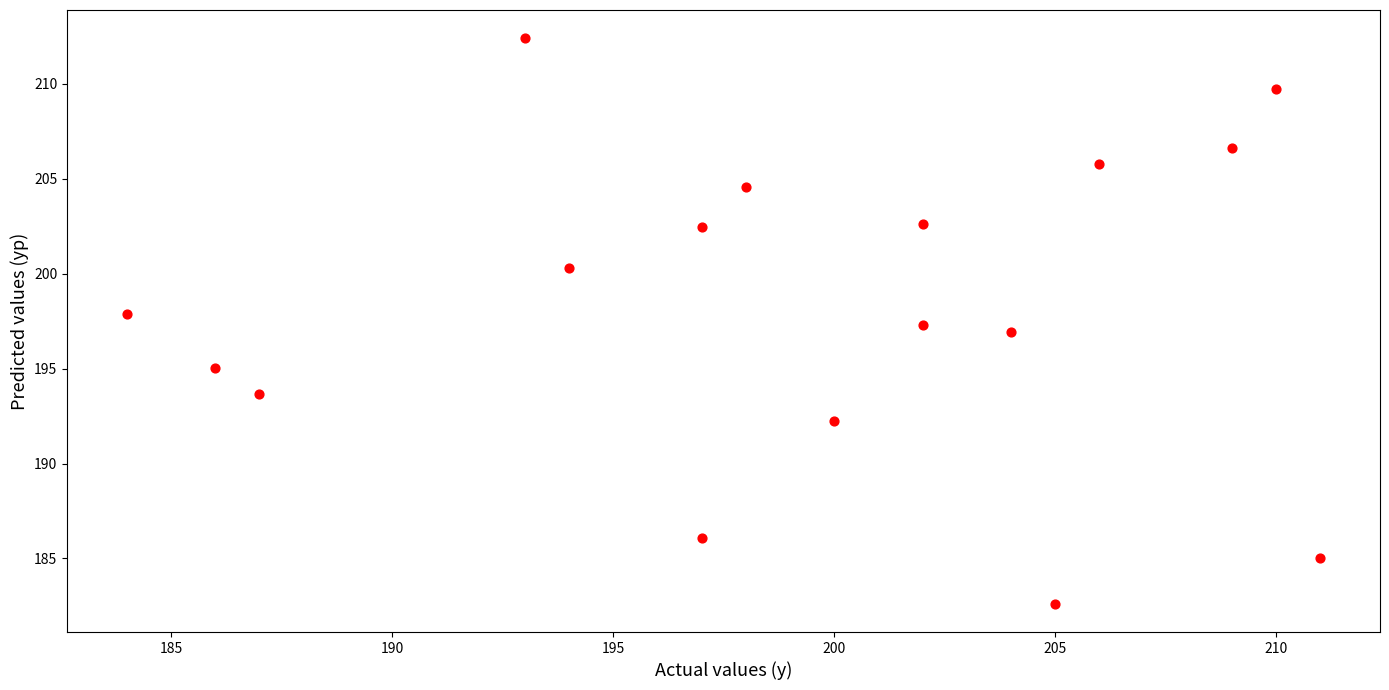

What is the range of X values (max minus min)?

27.0